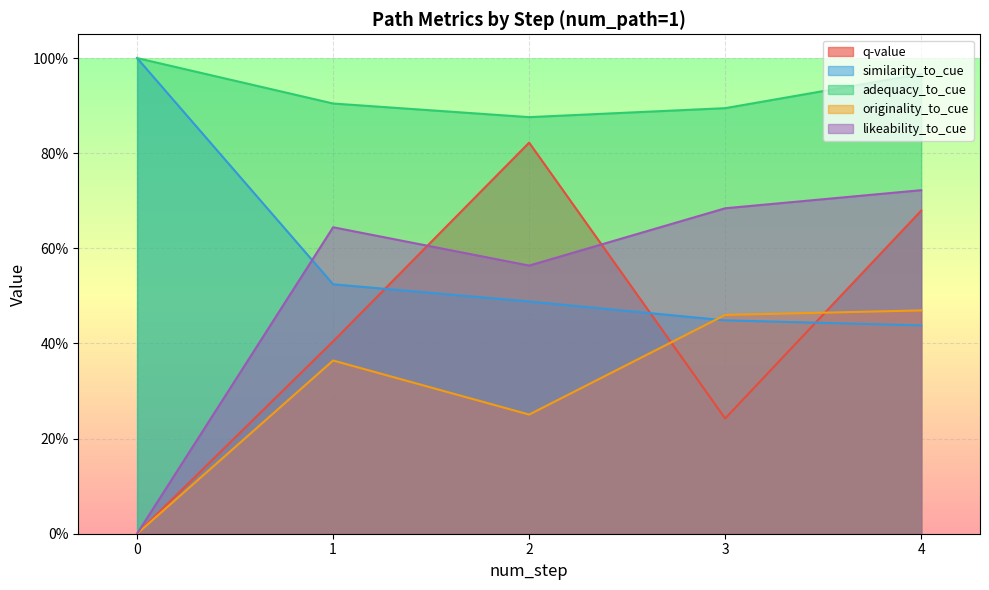

List the labels in order of similarity_to_cue value, smallest first.

4, 3, 2, 1, 0